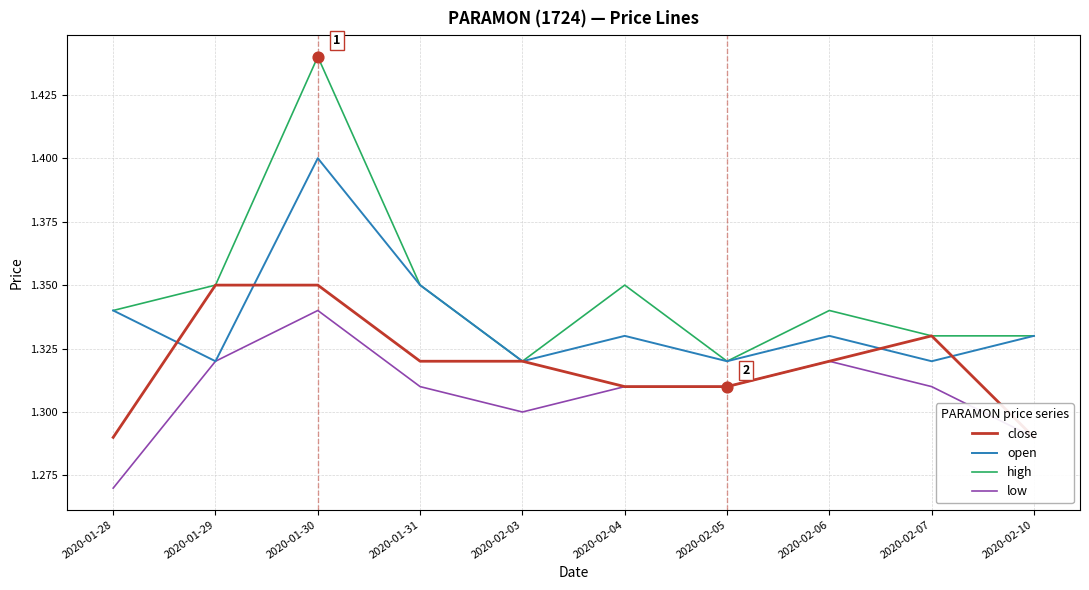

Which series has the largest total across all categories?

high